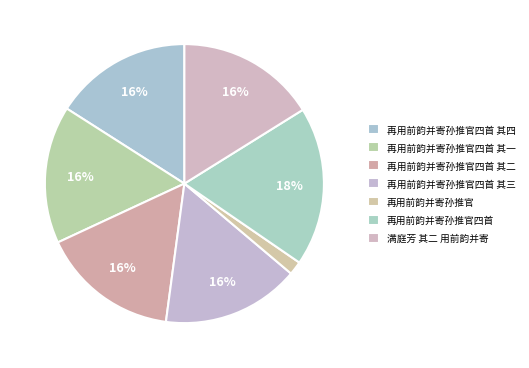

Count the number of slices in the pie.

7